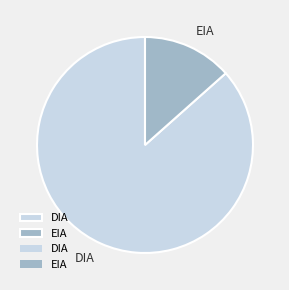

Rank the categories by value from highest to lowest.

DIA, EIA